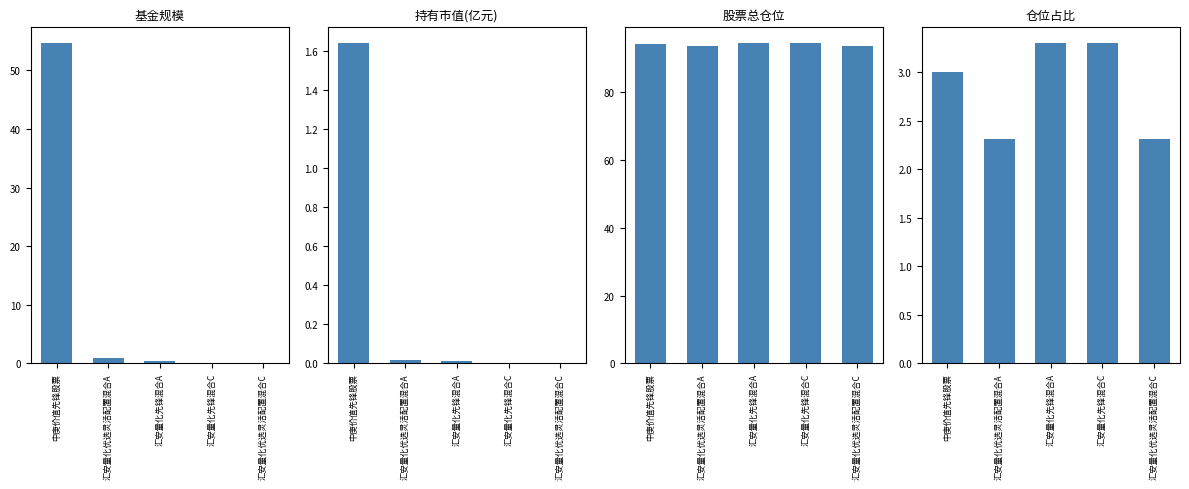

Reading right to left, what are all the values shown in this chart?

基金规模: 0.1	0.1	0.4	0.8	54.6
持有市值(亿元): 0.0	0.0	0.0	0.0	1.6
股票总仓位: 93.7	94.5	94.5	93.7	94.5
仓位占比: 2.3	3.3	3.3	2.3	3.0